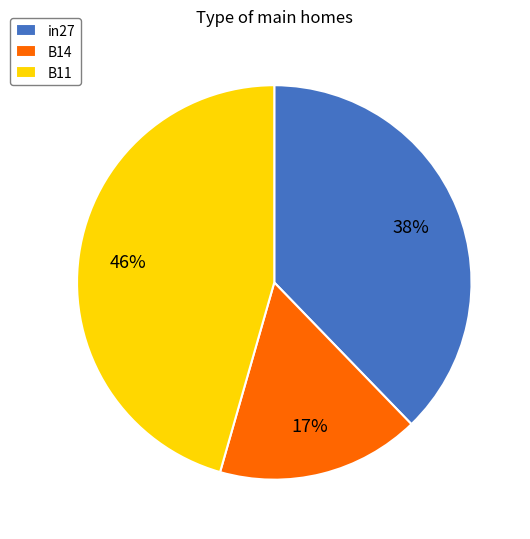

True or false: B11 accounts for 31% of the total.

False